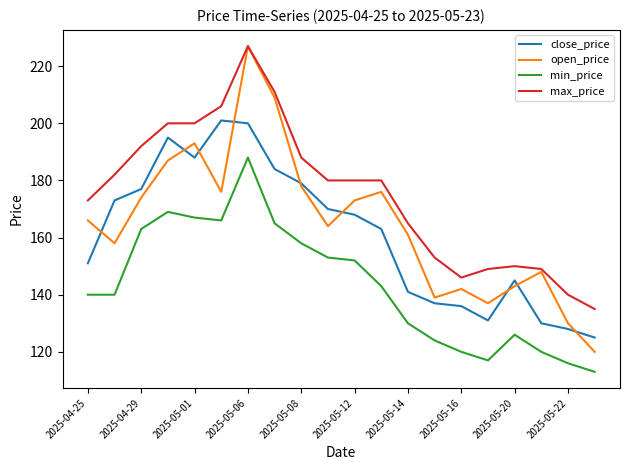

Which series has the largest total across all categories?

max_price